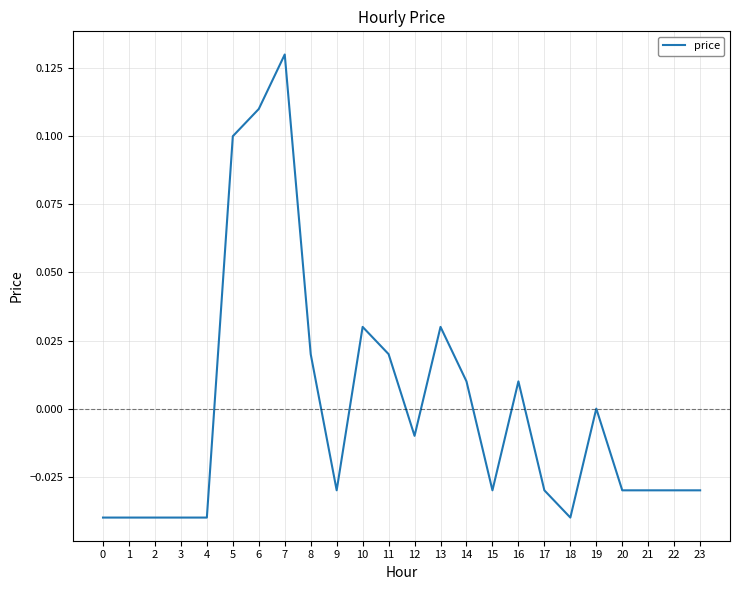

Where is the data nearest to the value 0?

19